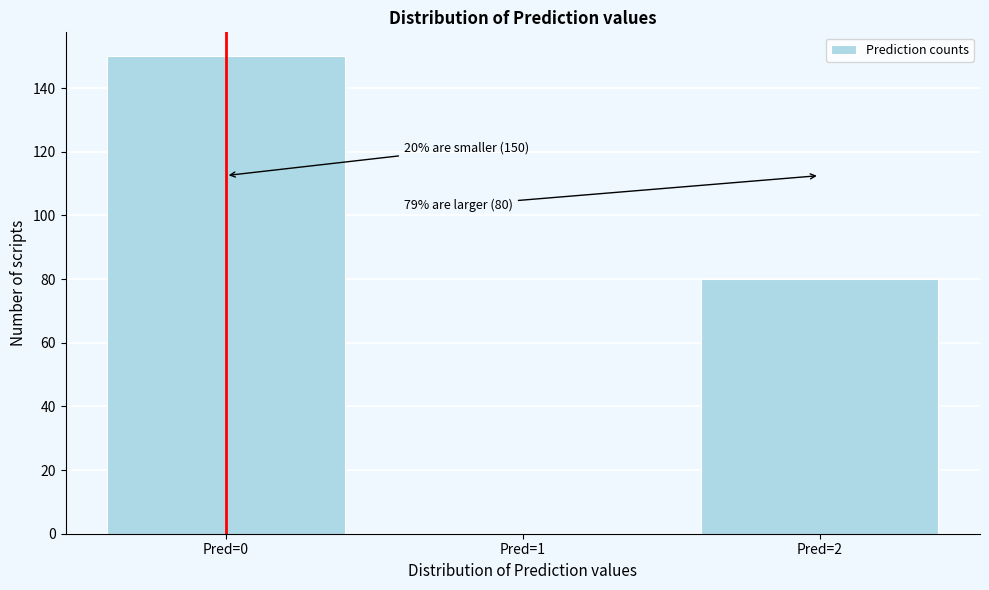

Reading left to right, transcribe all the data shown in this chart.

Pred=0=150	Pred=1=0	Pred=2=80